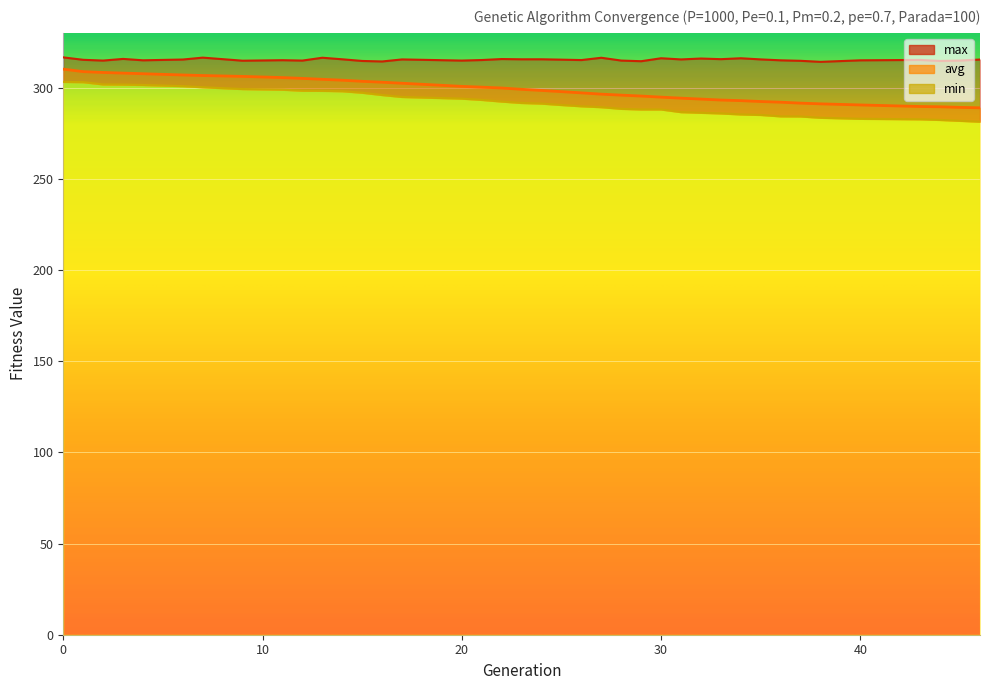

What is the value of the min point at the 6th from the left?

300.8